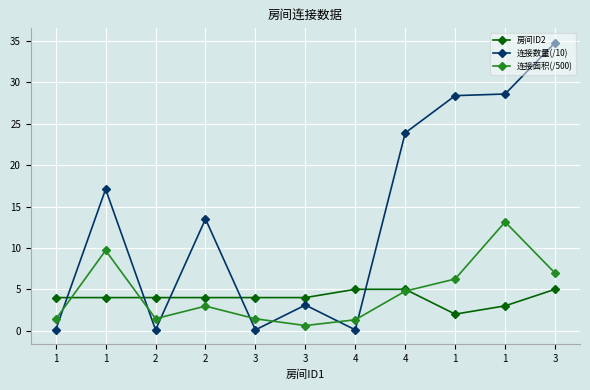

What are all the series names shown in the legend?

房间ID2, 连接数量(/10), 连接面积(/500)